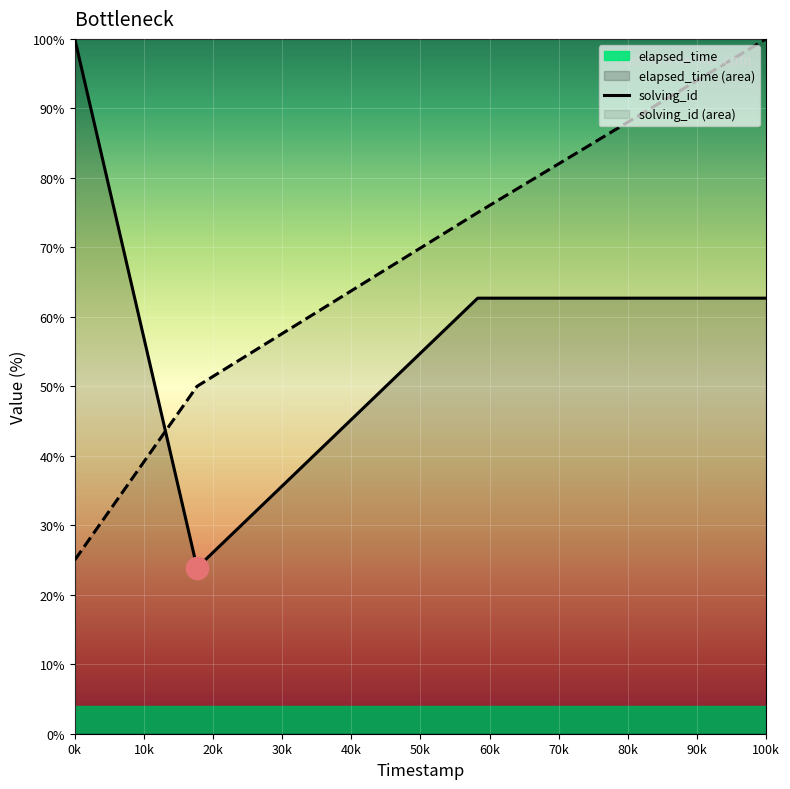

Rank the series at 10k from highest to lowest value.

solving_id_line, elapsed_time_line